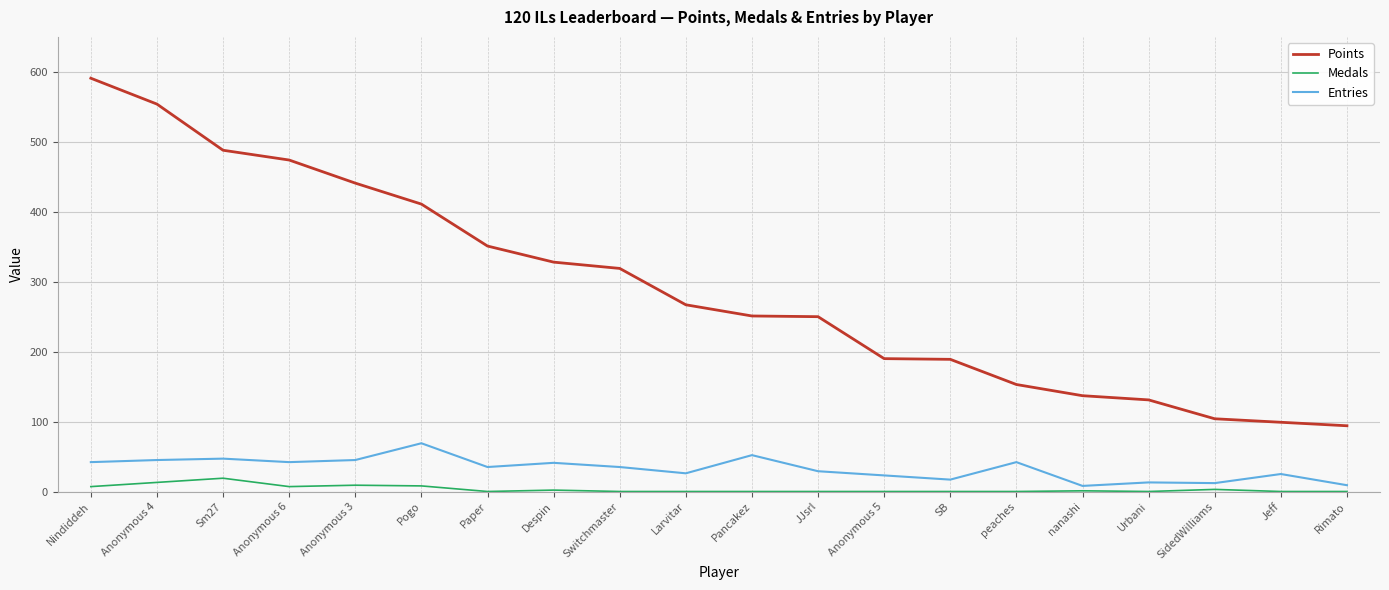

Which series changed the most between SB and peaches?

Points